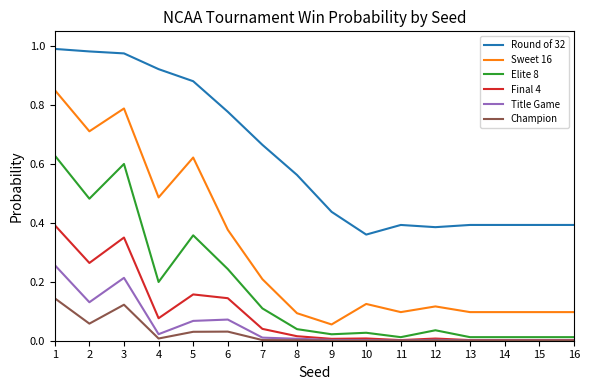

The value of Champion at 2 is 0.1. True or false?

True